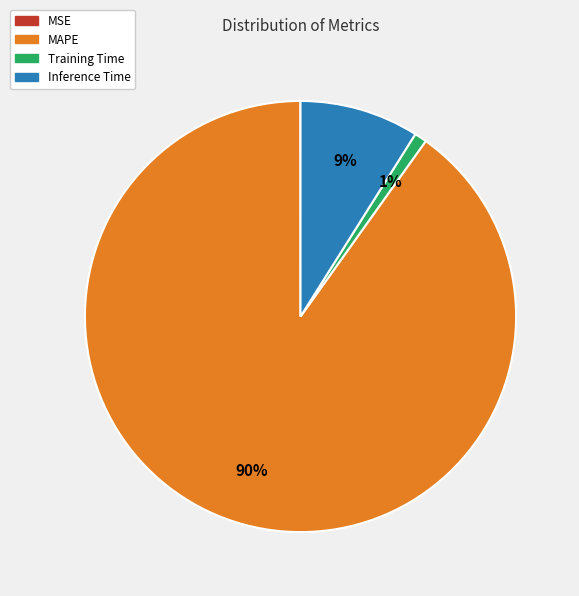

Which category has the biggest portion of the pie?

MAPE